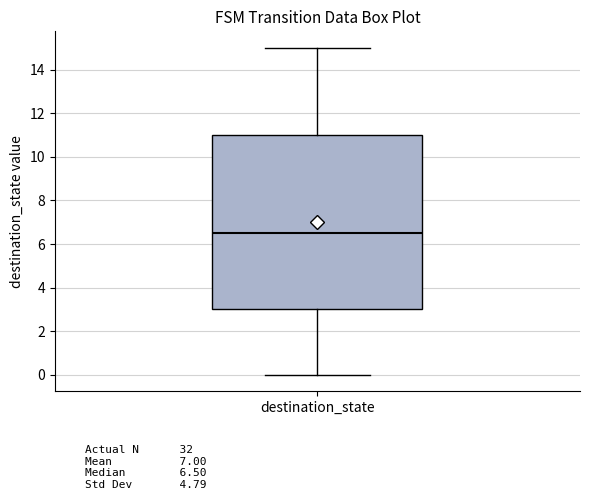

Transcribe this box plot: give where the median line is, the range the box spans, and where the two whiskers end, as read against the y-axis. The values are not printed on the chart, so give them approximately, as read against the axis.

median 6.6, box 3.0 to 11.0, whiskers 0.0 to 15.0